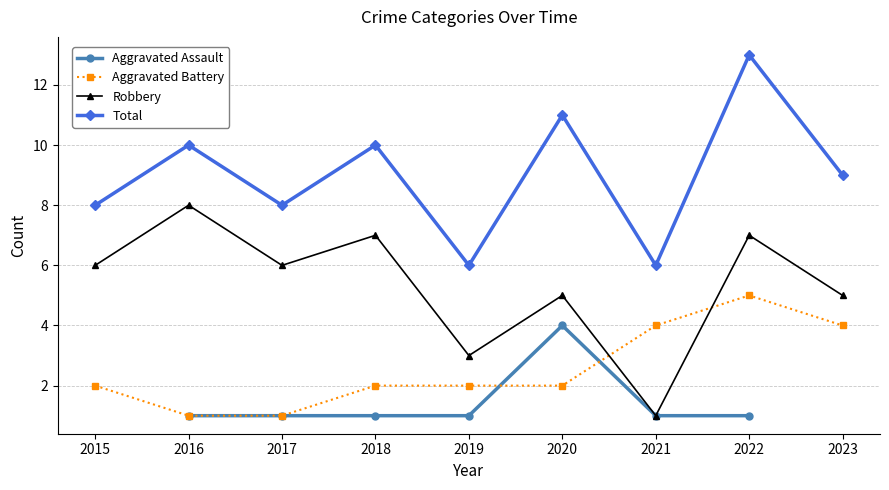

Rank the categories by Total value from lowest to highest.

2019, 2021, 2015, 2017, 2023, 2016, 2018, 2020, 2022